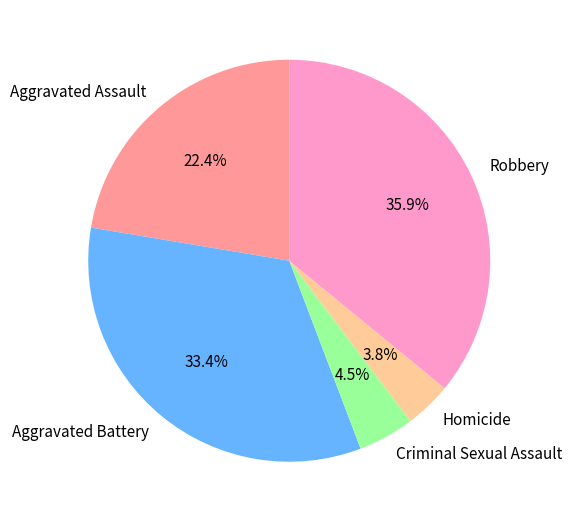

To the nearest percent, what is the difference between the Robbery and Aggravated Assault slice percentages?

14%